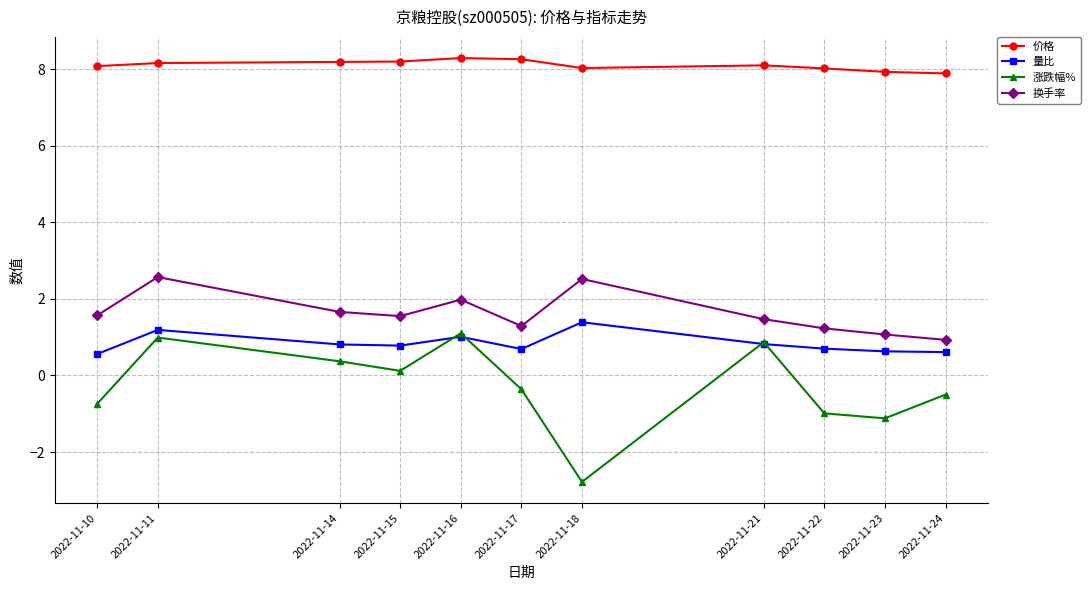

Is it true that 价格 equals 12.3 at 2022-11-21?

False